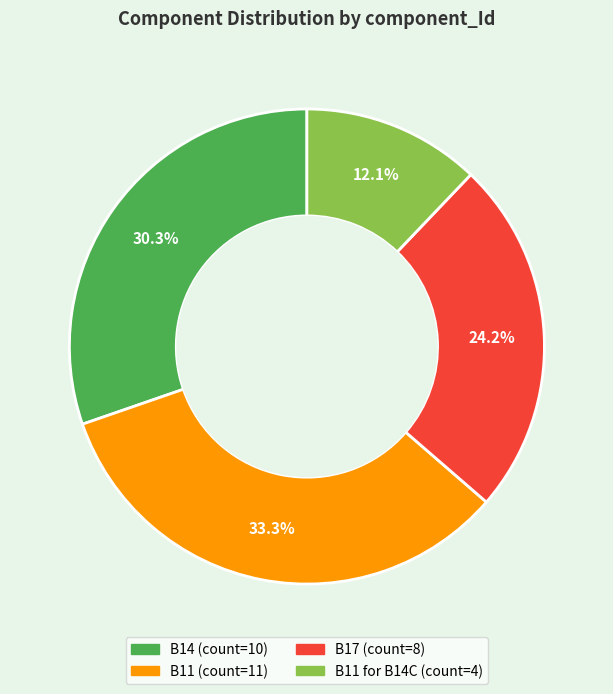

Is there any slice that represents more than half of the pie?

No